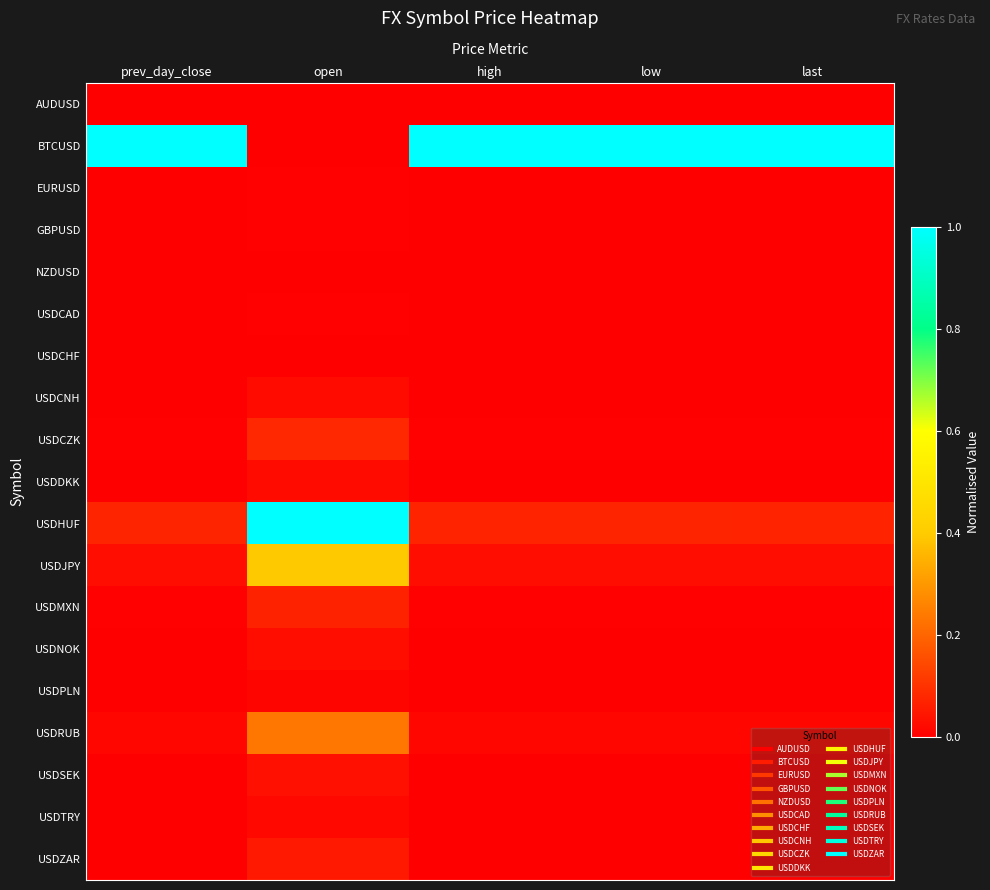

How many distinct data groups are displayed?

19